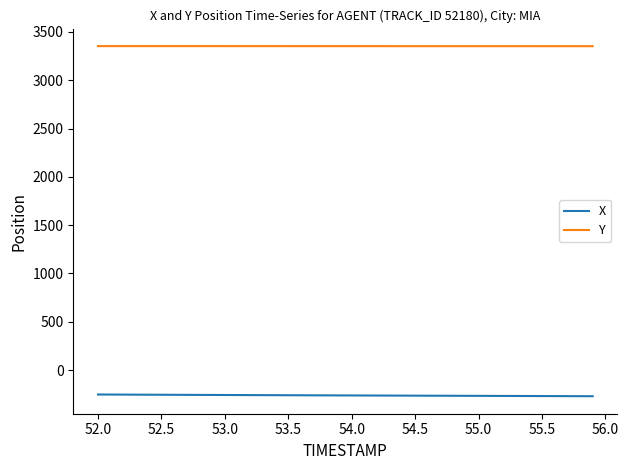

True or false: X and Y intersect in this chart.

False